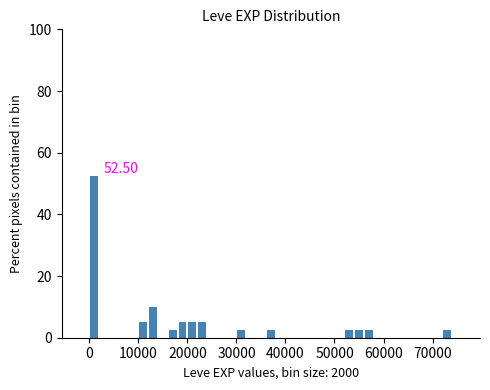

Read against the x-axis, roughly where is the centre of the tallest bar?

1000